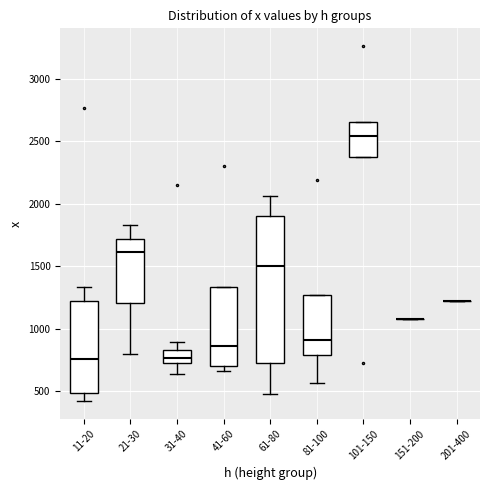

Reading left to right, transcribe this box plot: for each box, give where its median line is, the range the box spans, and where its two whiskers end, as read against the y-axis. The values are not printed on the chart, so give them approximately, as read against the axis.

11-20: median 750, box 500 to 1200, whiskers 400 to 1350
21-30: median 1600, box 1200 to 1700, whiskers 800 to 1850
31-40: median 750, box 700 to 850, whiskers 650 to 900
41-60: median 850, box 700 to 1350, whiskers 650 to 1350
61-80: median 1500, box 750 to 1900, whiskers 500 to 2050
81-100: median 900, box 800 to 1250, whiskers 550 to 1250
101-150: median 2550, box 2400 to 2650, whiskers 2400 to 2650
151-200: box collapsed to a line at 1100, whiskers 1100 to 1100
201-400: box collapsed to a line at 1200, whiskers 1200 to 1200